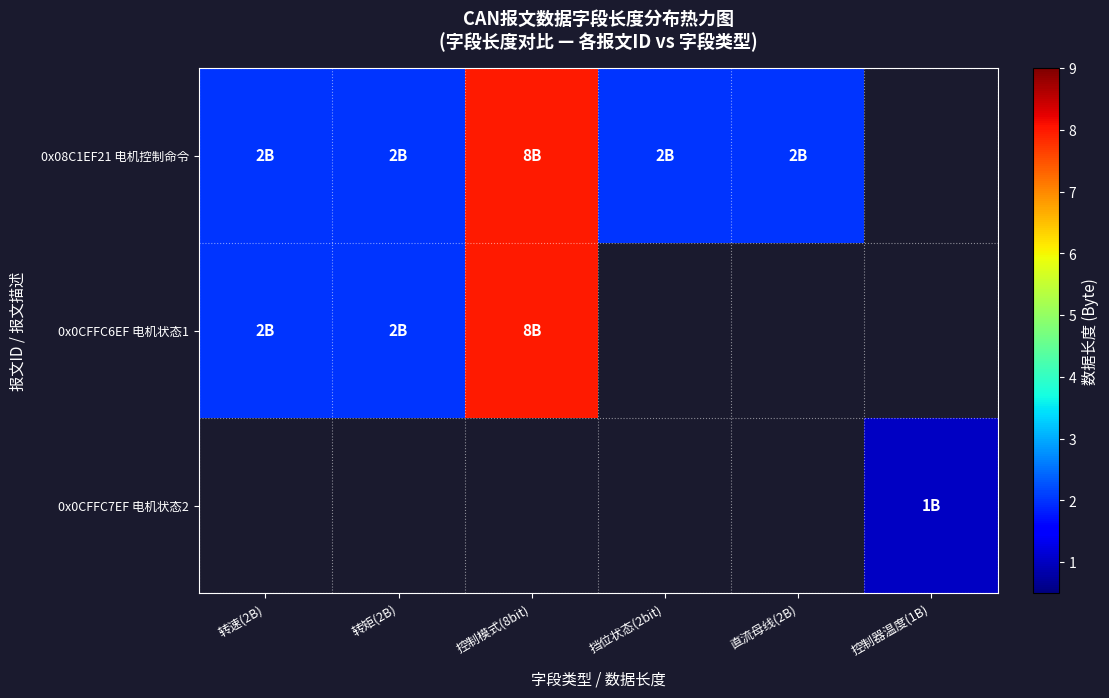

Between 控制器温度(1B) and 转矩(2B), which is larger?

转矩(2B)